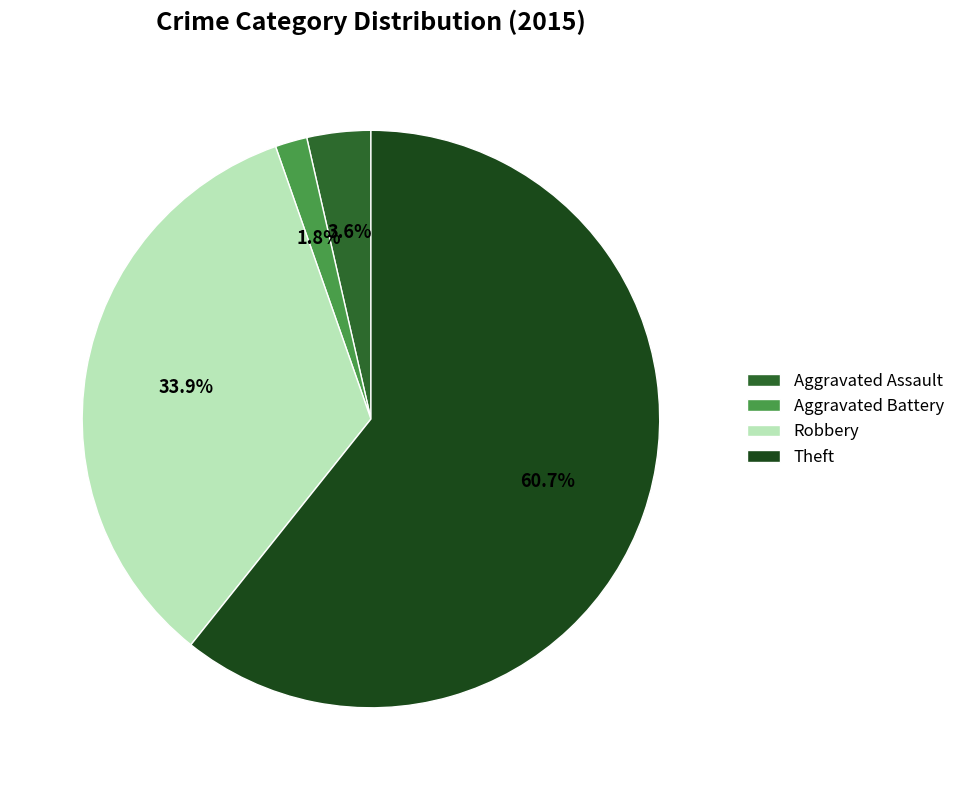

Which category has the biggest portion of the pie?

Theft